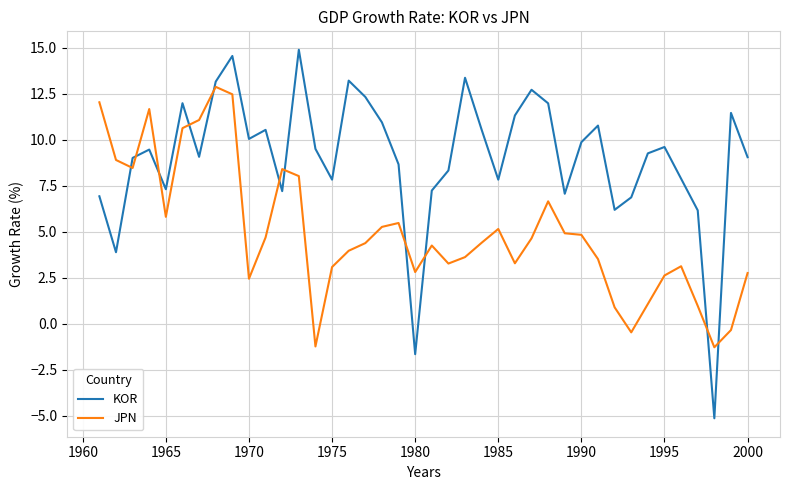

Which series has the largest range (max minus min)?

KOR